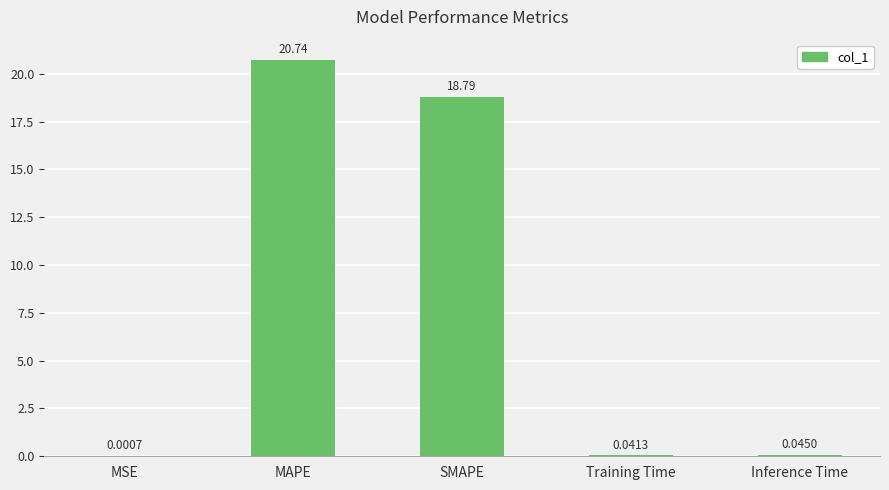

Are the bars horizontal?

No